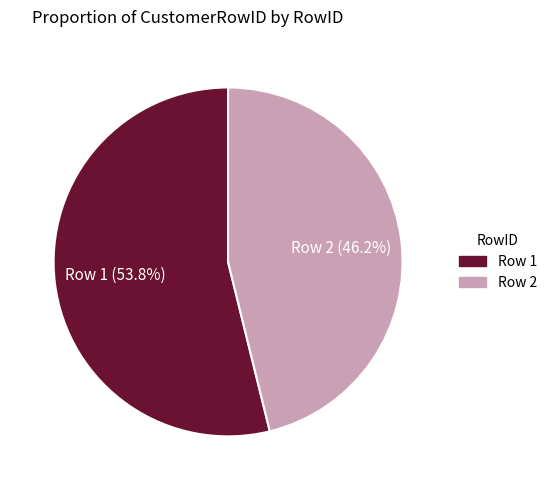

How many slices are in this pie chart?

2